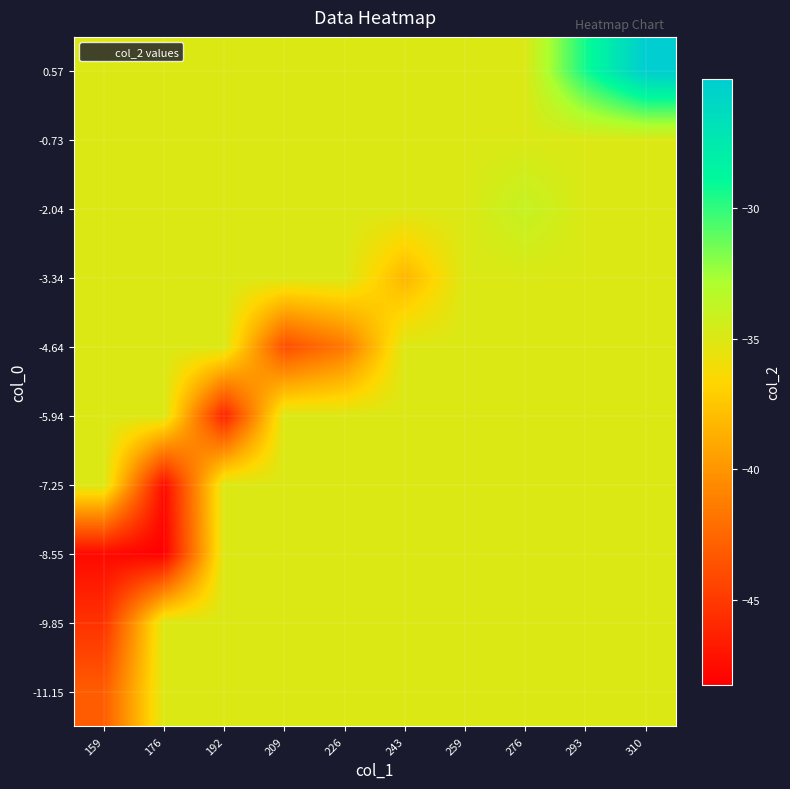

At which category is the sum across all series the highest?

310